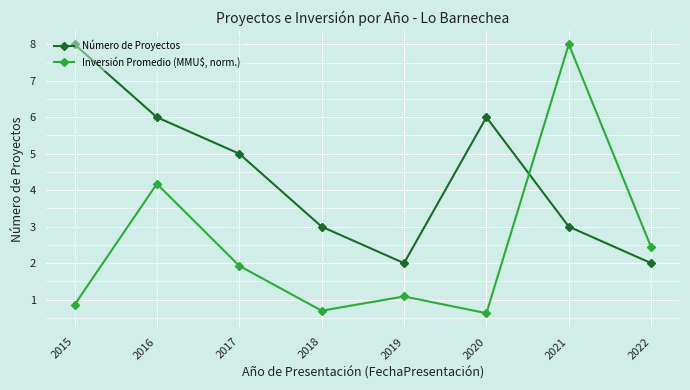

What is the total value across all series at 2016?

10.2